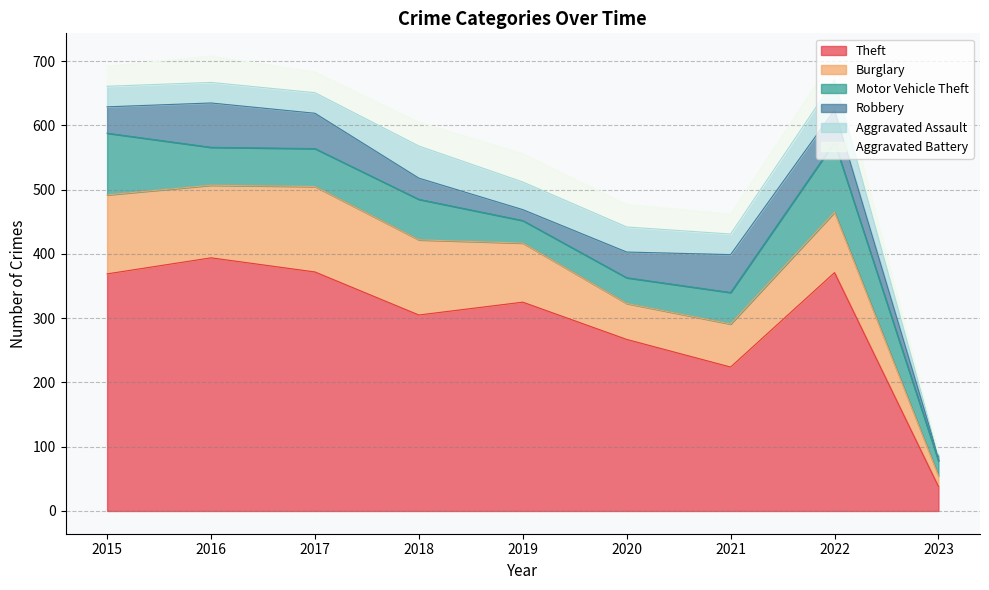

Between 2022 and 2016, which is larger?

2016